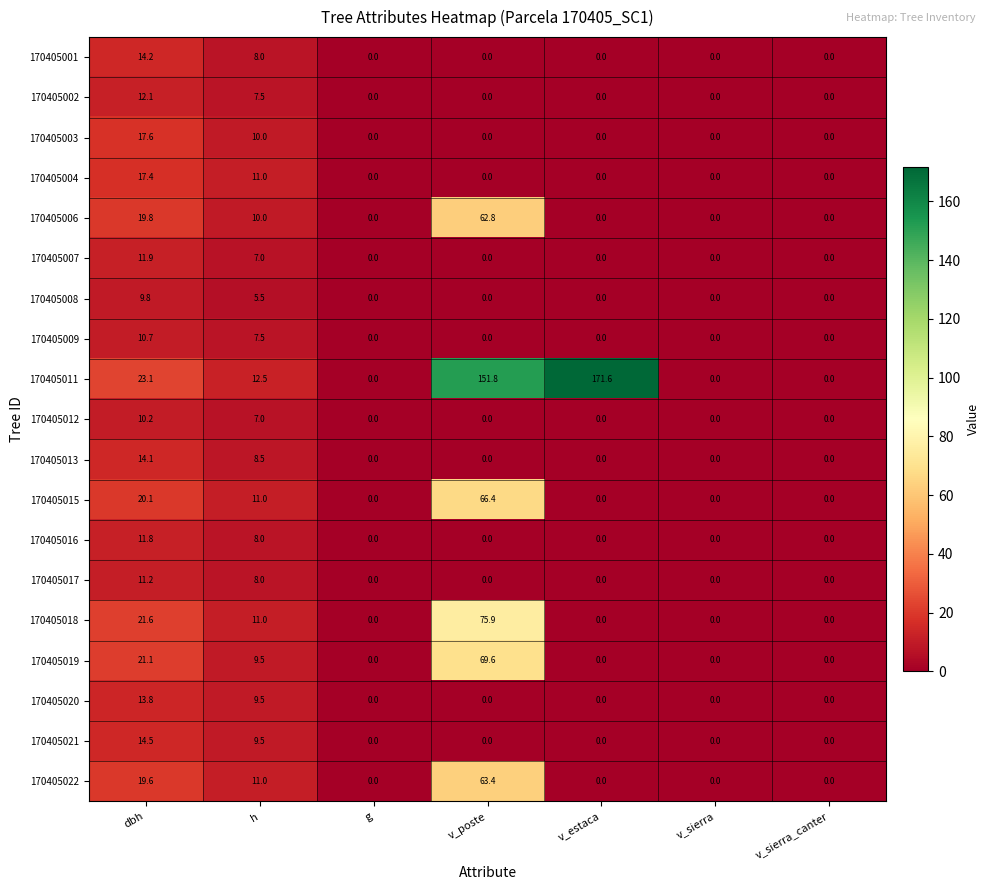

Which series has the largest range (max minus min)?

170405011